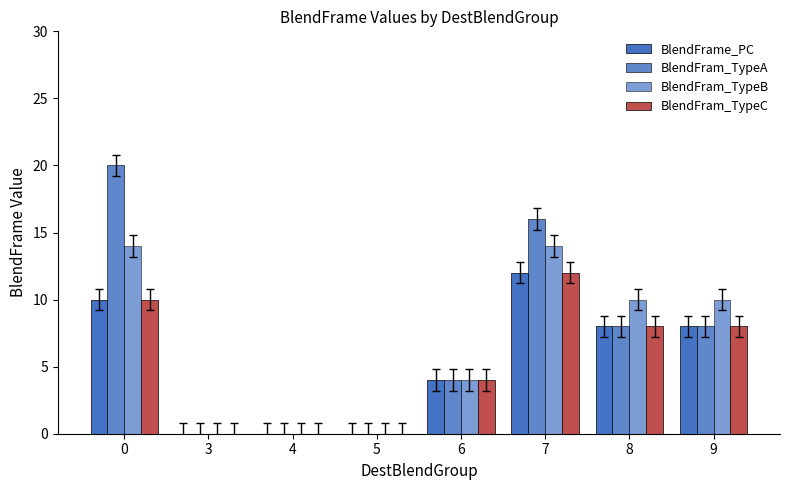

What is the difference between the BlendFram_TypeB values at 3 and 6?

4